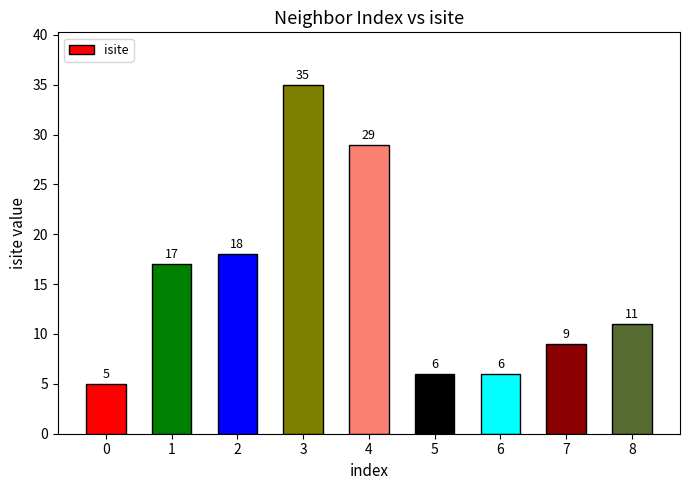

How many values are below 11?

4